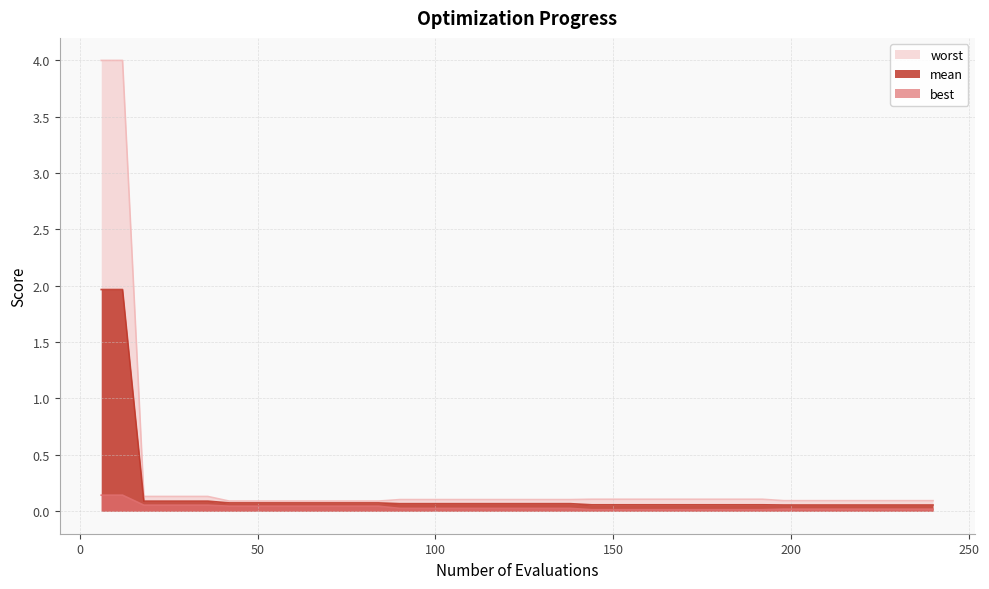

True or false: mean and worst cross at least once.

False